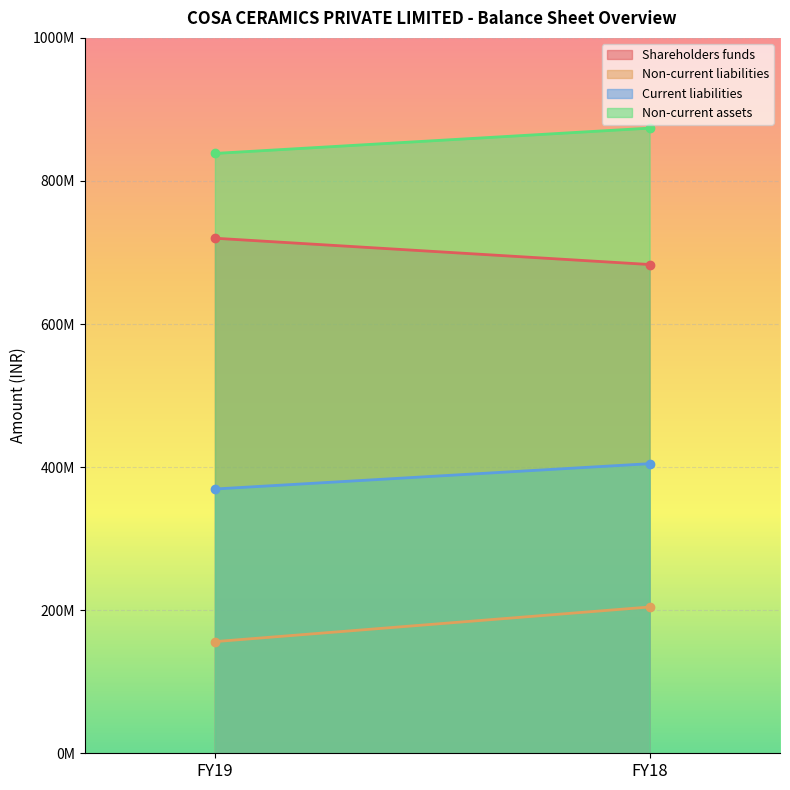

How many lines are shown in the chart?

4